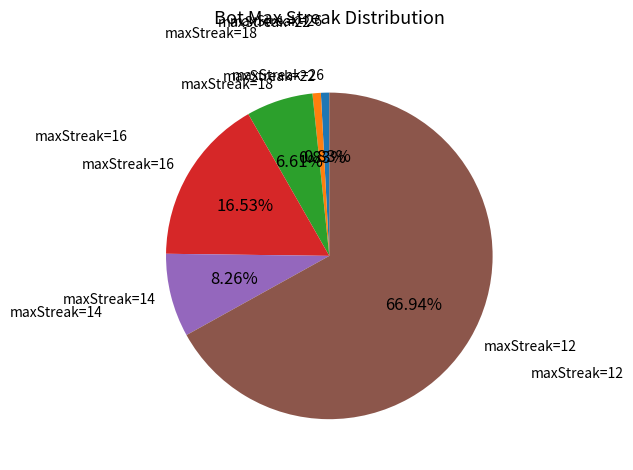

Is the sum of maxStreak=12 and maxStreak=26 greater than half?

Yes